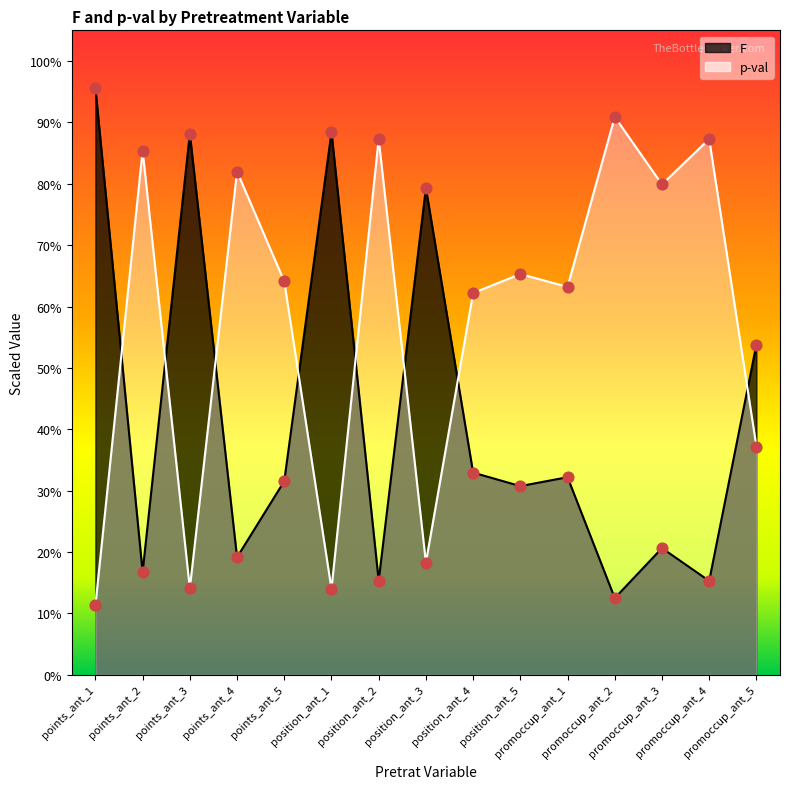

Which series contains the highest Y value?

F